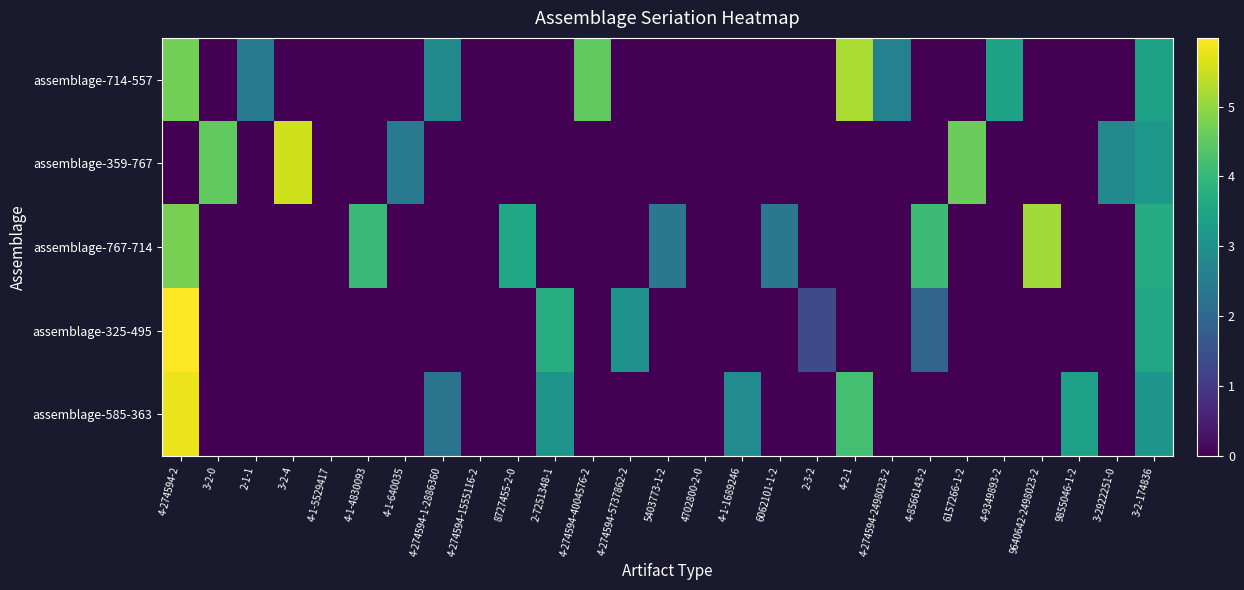

Reading left to right, transcribe all the data shown in this chart.

assemblage-714-557: 4-274594-2=4.7	3-2-0=0.0	2-1-1=2.5	3-2-4=0.0	4-1-5529417=0.0	4-1-4830093=0.0	4-1-640035=0.0	4-274594-1-2886360=2.8	4-274594-1555116-2=0.0	8727455-2-0=0.0	2-7251348-1=0.0	4-274594-4004576-2=4.5	4-274594-5737862-2=0.0	5403773-1-2=0.0	4702800-2-0=0.0	4-1-1689246=0.0	6062101-1-2=0.0	2-3-2=0.0	4-2-1=5.2	4-274594-2498023-2=2.6	4-8566143-2=0.0	6157266-1-2=0.0	4-9349893-2=3.5	9640642-2498023-2=0.0	9855046-1-2=0.0	3-2922251-0=0.0	3-2-174836=3.5
assemblage-359-767: 4-274594-2=0.0	3-2-0=4.5	2-1-1=0.0	3-2-4=5.6	4-1-5529417=0.0	4-1-4830093=0.0	4-1-640035=2.5	4-274594-1-2886360=0.0	4-274594-1555116-2=0.0	8727455-2-0=0.0	2-7251348-1=0.0	4-274594-4004576-2=0.0	4-274594-5737862-2=0.0	5403773-1-2=0.0	4702800-2-0=0.0	4-1-1689246=0.0	6062101-1-2=0.0	2-3-2=0.0	4-2-1=0.0	4-274594-2498023-2=0.0	4-8566143-2=0.0	6157266-1-2=4.6	4-9349893-2=0.0	9640642-2498023-2=0.0	9855046-1-2=0.0	3-2922251-0=2.8	3-2-174836=3.2
assemblage-767-714: 4-274594-2=4.7	3-2-0=0.0	2-1-1=0.0	3-2-4=0.0	4-1-5529417=0.0	4-1-4830093=4.1	4-1-640035=0.0	4-274594-1-2886360=0.0	4-274594-1555116-2=0.0	8727455-2-0=3.6	2-7251348-1=0.0	4-274594-4004576-2=0.0	4-274594-5737862-2=0.0	5403773-1-2=2.4	4702800-2-0=0.0	4-1-1689246=0.0	6062101-1-2=2.4	2-3-2=0.0	4-2-1=0.0	4-274594-2498023-2=0.0	4-8566143-2=4.1	6157266-1-2=0.0	4-9349893-2=0.0	9640642-2498023-2=5.1	9855046-1-2=0.0	3-2922251-0=0.0	3-2-174836=3.7
assemblage-325-495: 4-274594-2=6.0	3-2-0=0.0	2-1-1=0.0	3-2-4=0.0	4-1-5529417=0.0	4-1-4830093=0.0	4-1-640035=0.0	4-274594-1-2886360=0.0	4-274594-1555116-2=0.0	8727455-2-0=0.0	2-7251348-1=3.7	4-274594-4004576-2=0.0	4-274594-5737862-2=3.0	5403773-1-2=0.0	4702800-2-0=0.0	4-1-1689246=0.0	6062101-1-2=0.0	2-3-2=1.4	4-2-1=0.0	4-274594-2498023-2=0.0	4-8566143-2=1.9	6157266-1-2=0.0	4-9349893-2=0.0	9640642-2498023-2=0.0	9855046-1-2=0.0	3-2922251-0=0.0	3-2-174836=3.6
assemblage-585-363: 4-274594-2=5.8	3-2-0=0.0	2-1-1=0.0	3-2-4=0.0	4-1-5529417=0.0	4-1-4830093=0.0	4-1-640035=0.0	4-274594-1-2886360=2.3	4-274594-1555116-2=0.0	8727455-2-0=0.0	2-7251348-1=3.1	4-274594-4004576-2=0.0	4-274594-5737862-2=0.0	5403773-1-2=0.0	4702800-2-0=0.0	4-1-1689246=2.9	6062101-1-2=0.0	2-3-2=0.0	4-2-1=4.2	4-274594-2498023-2=0.0	4-8566143-2=0.0	6157266-1-2=0.0	4-9349893-2=0.0	9640642-2498023-2=0.0	9855046-1-2=3.4	3-2922251-0=0.0	3-2-174836=3.1